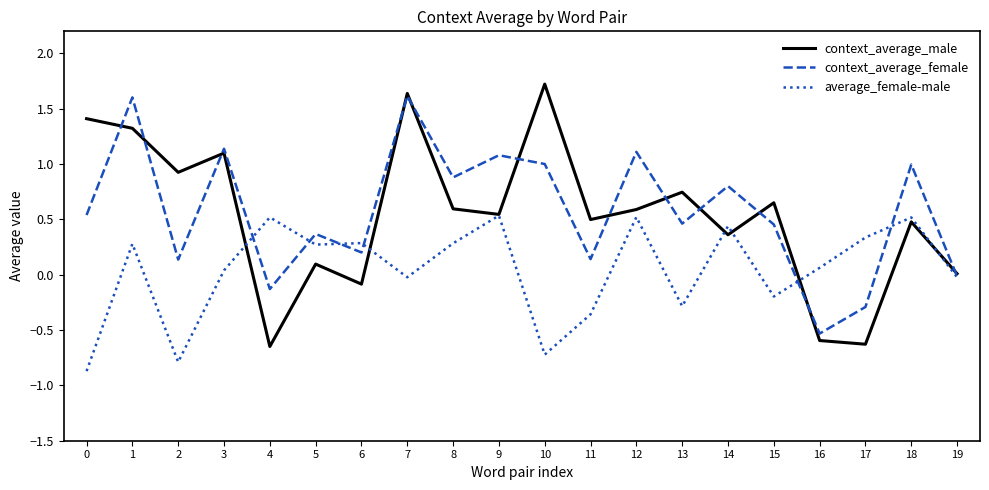

Is the value of context_average_female at 12 greater than the value of average_female-male at 14?

Yes